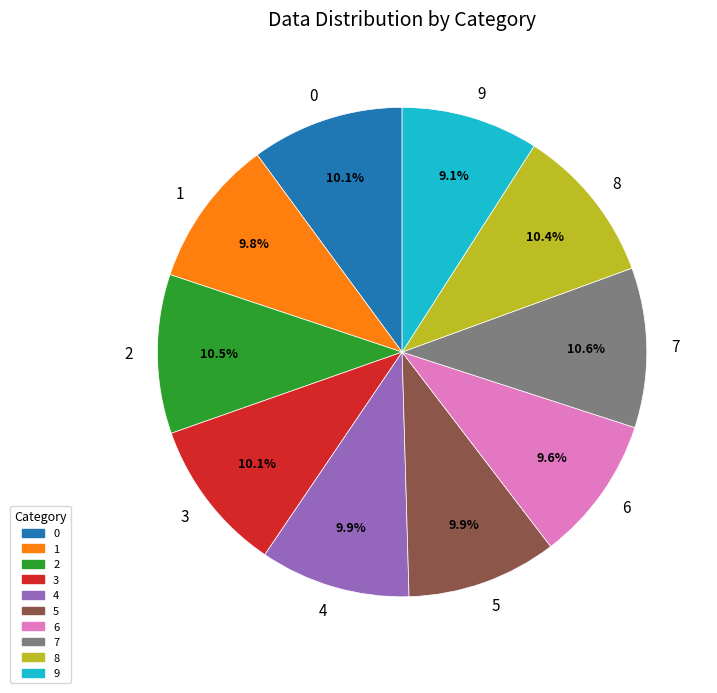

Is 9 the majority of the pie?

No